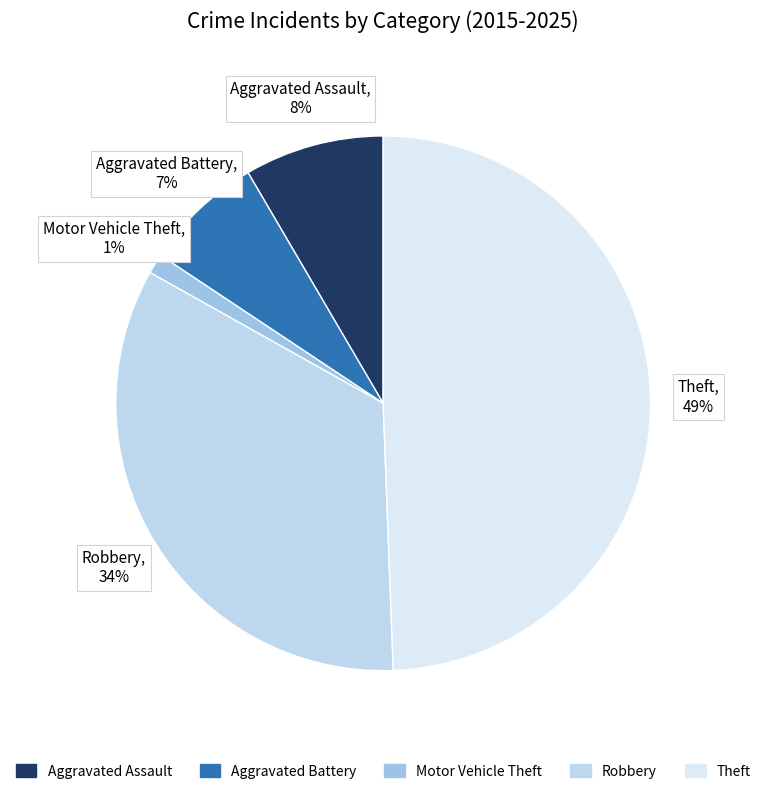

Count the number of slices in the pie.

5